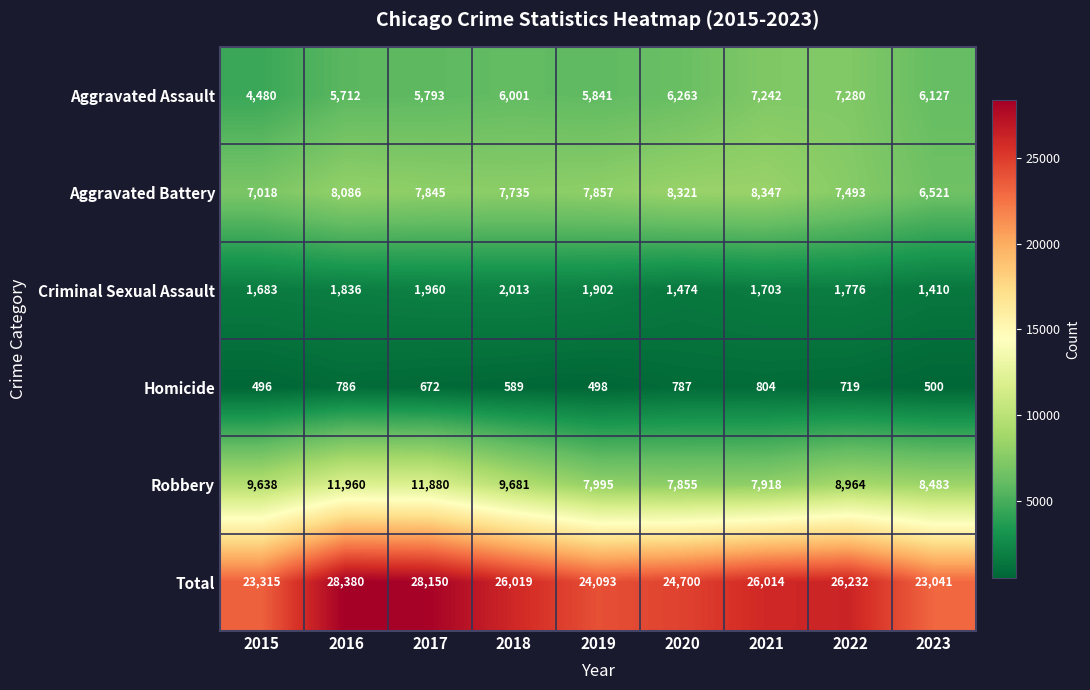

Which category has the lowest value across all series?

2015